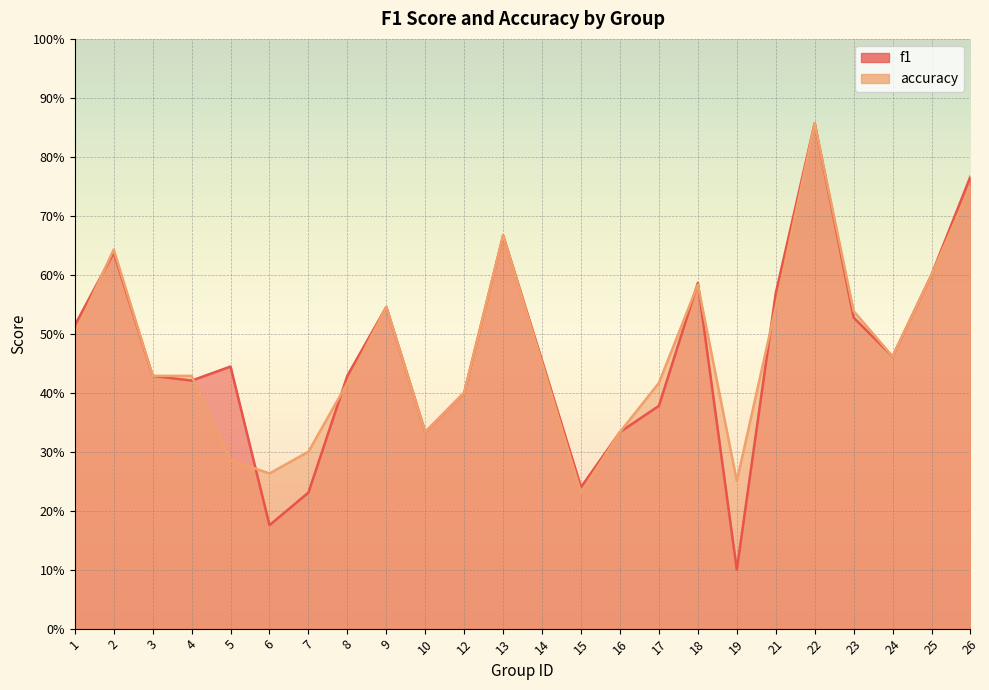

Does the chart display data point markers on the line(s)?

No